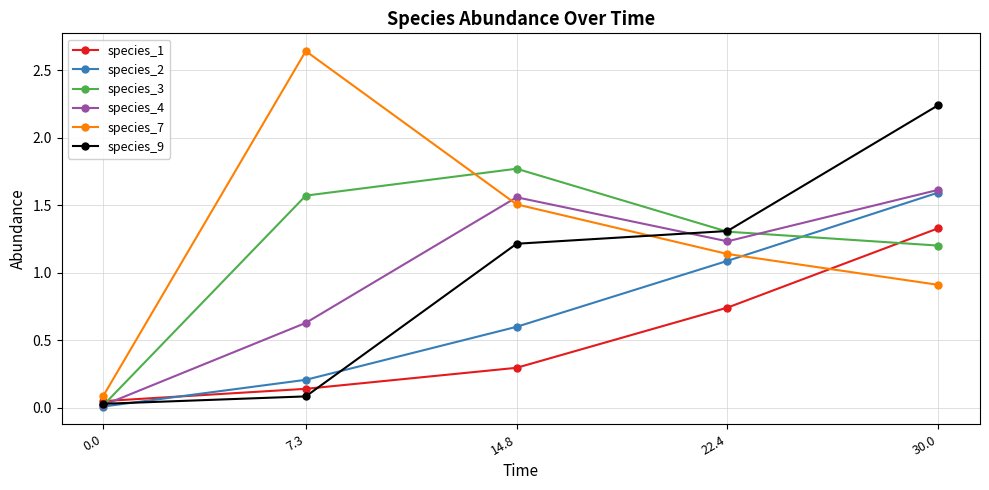

True or false: species_9 and species_7 cross at least once.

True